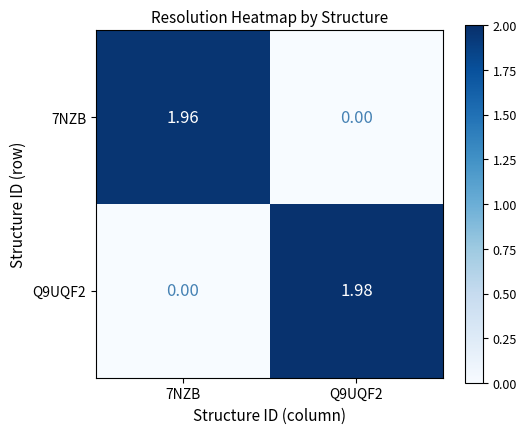

How many values in the 7NZB series exceed 1?

1